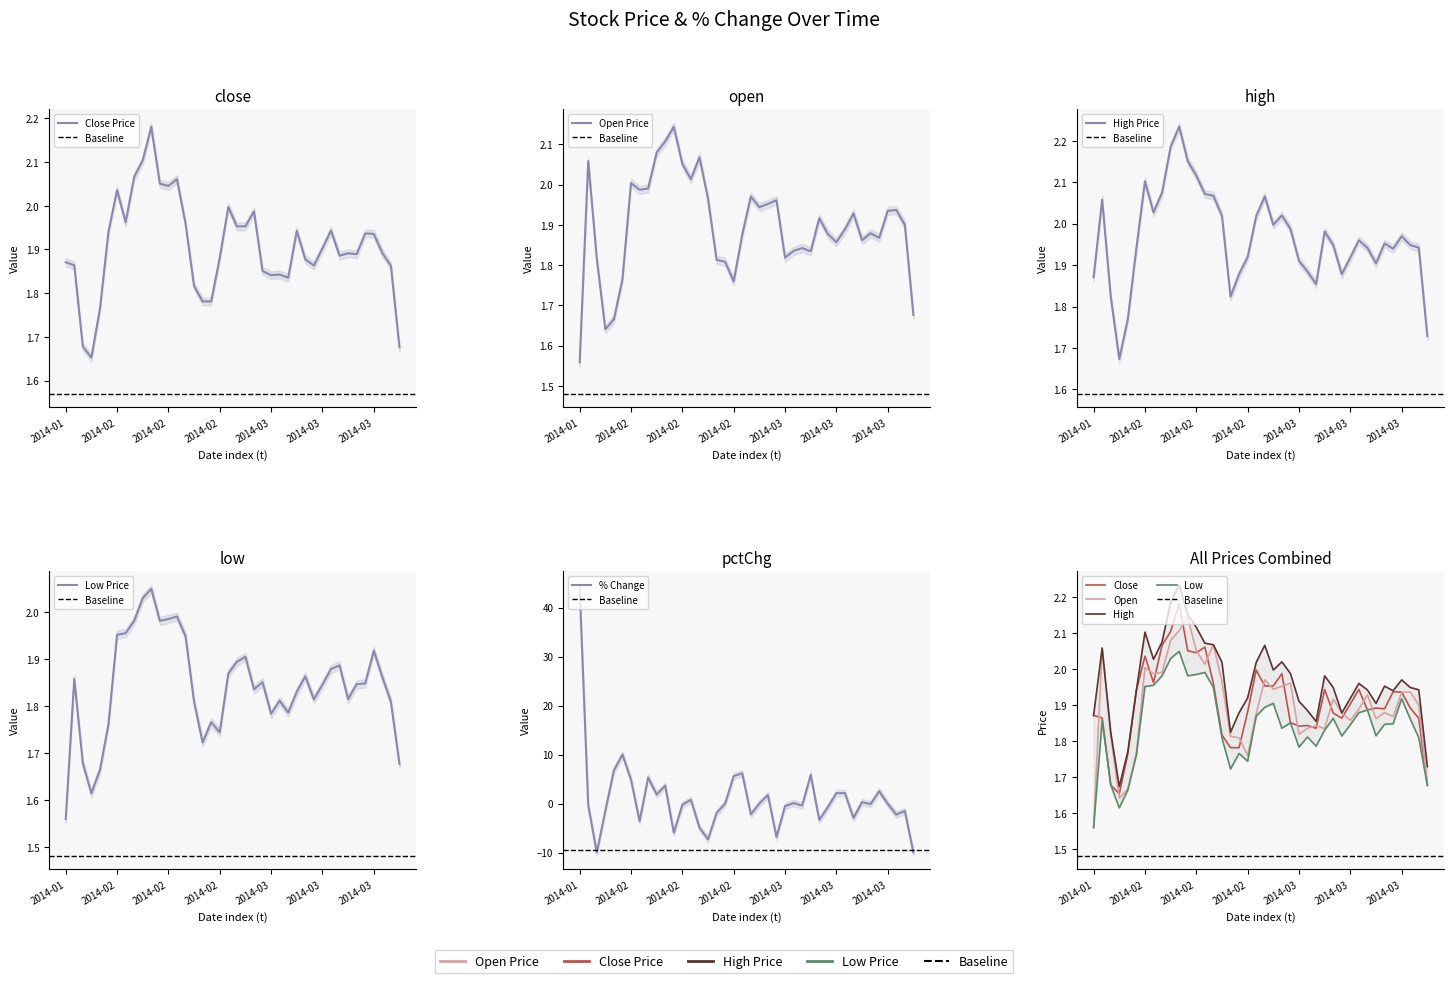

What position from the right is 6?

34